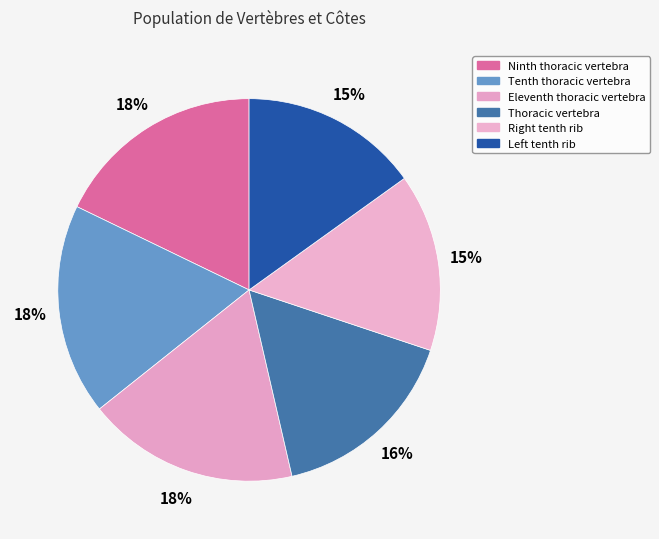

To the nearest percent, what portion does Thoracic vertebra represent?

16%